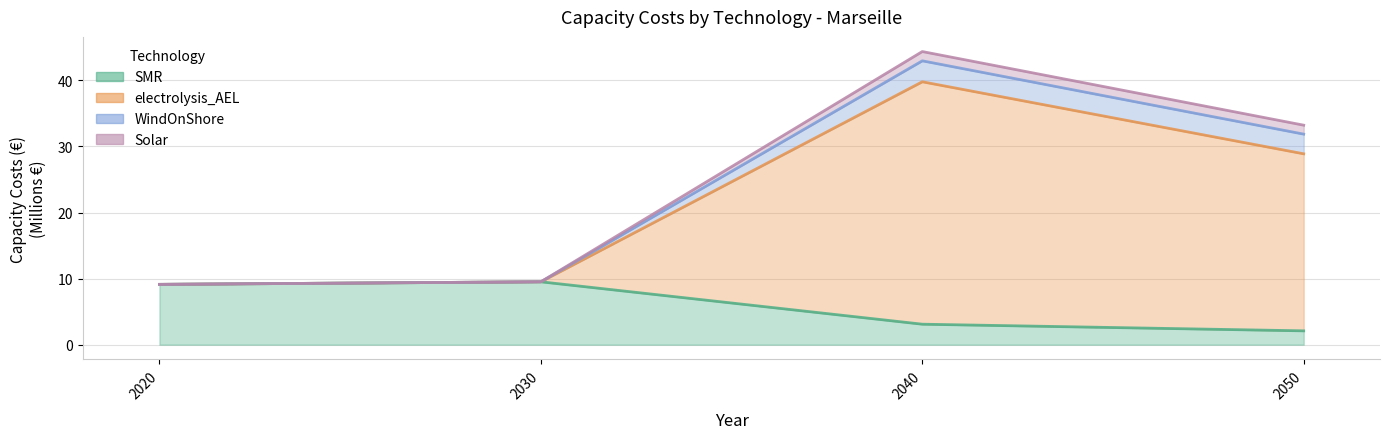

The SMR series shows 0.7 at 2040. True or false?

False